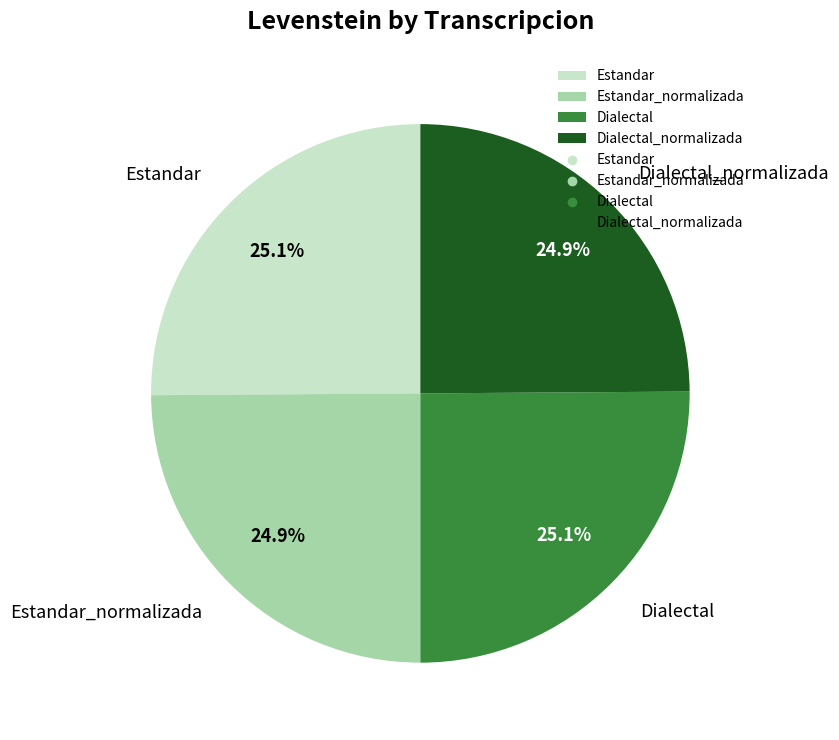

Does any single category account for the majority?

No